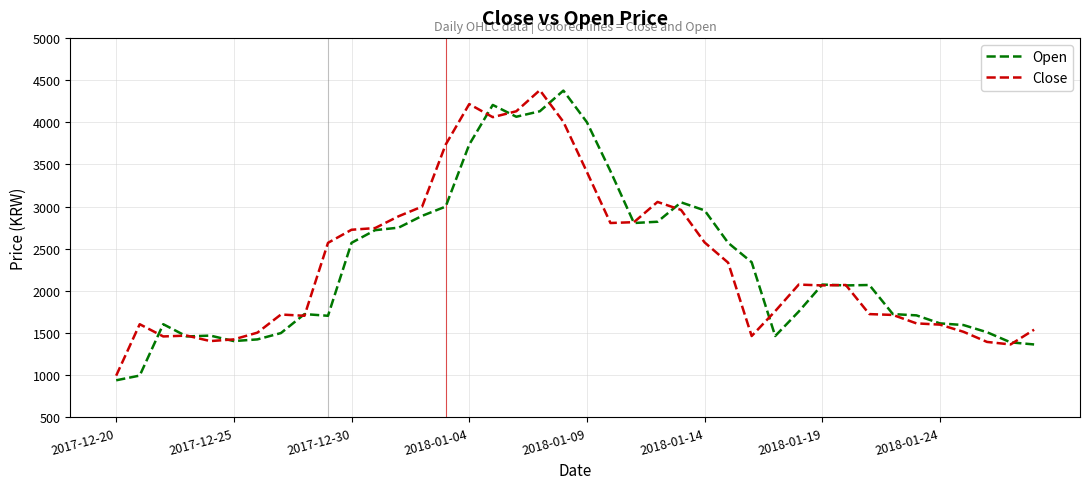

What is the smallest value displayed?

940